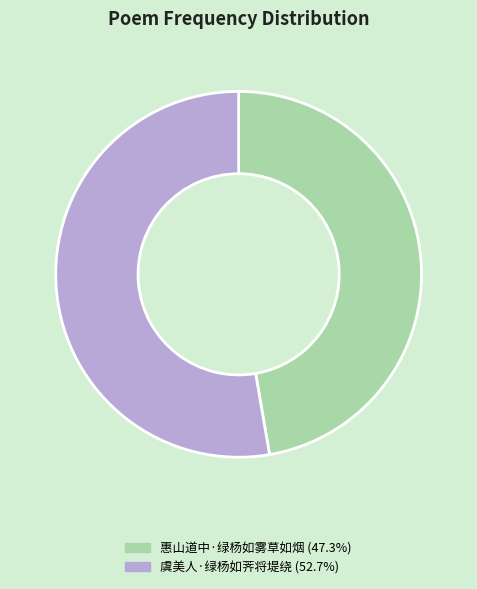

Which category accounts for the majority?

虞美人·绿杨如荠将堤绕